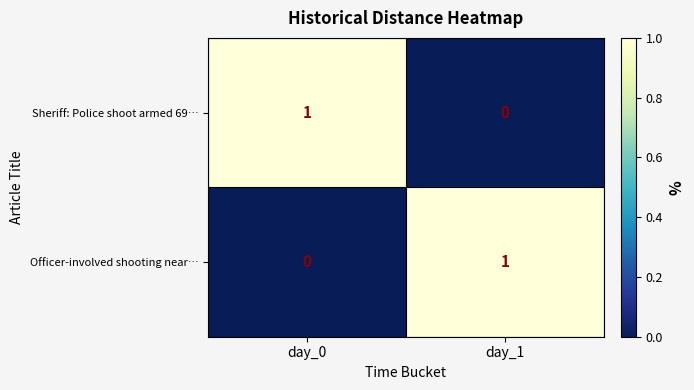

At day_1, list the series in order from largest to smallest.

Officer-involved shooting near…, Sheriff: Police shoot armed 69…